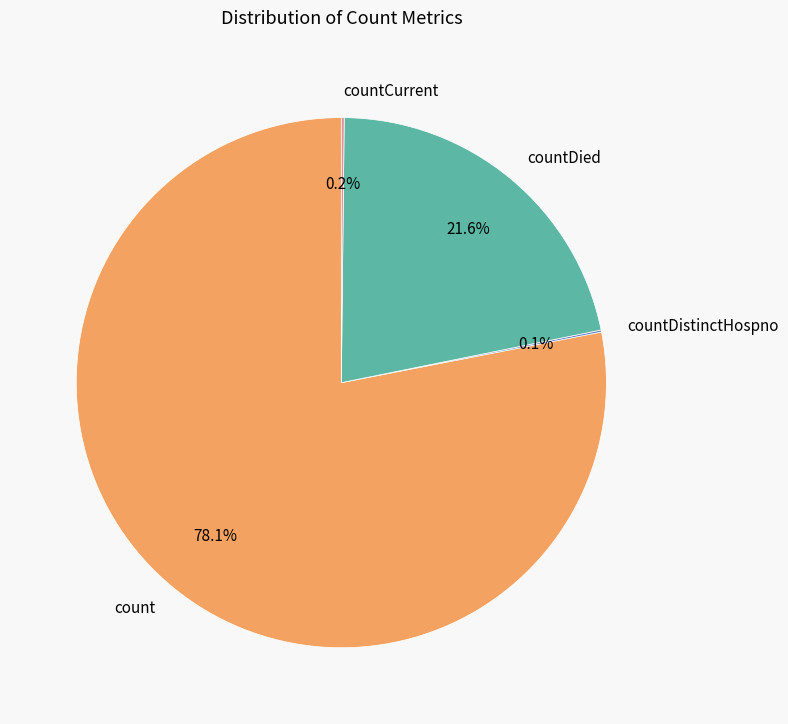

How much of the chart is everything except count?

21.9%